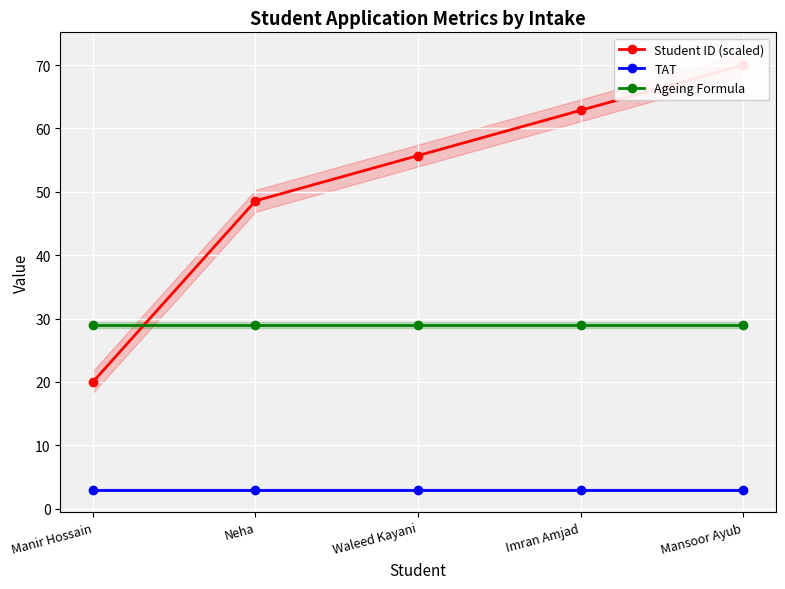

True or false: Ageing Formula has a value of 44.2 at Neha.

False